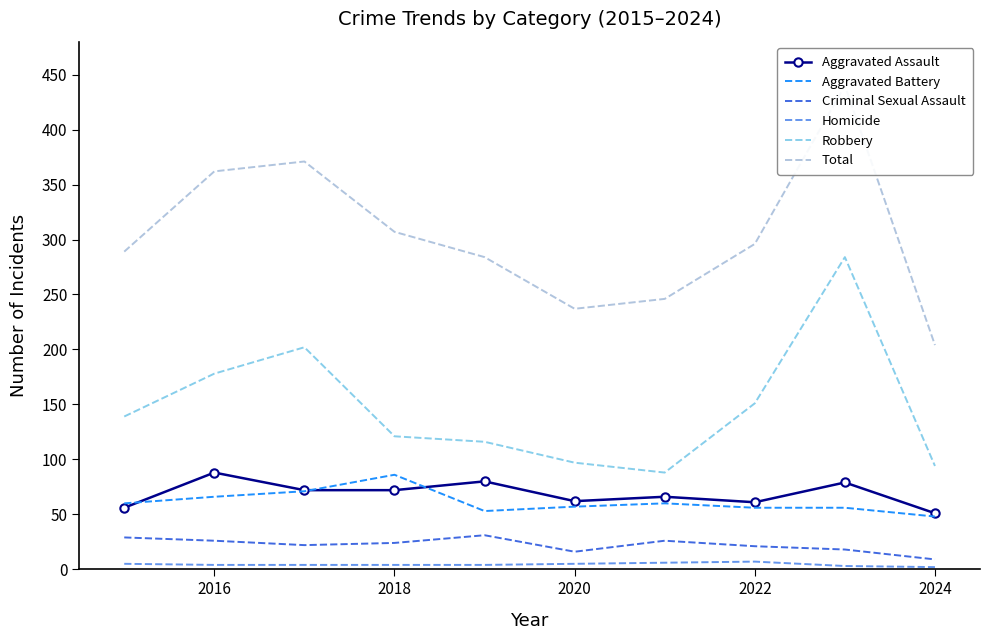

True or false: Aggravated Battery and Homicide intersect in this chart.

False